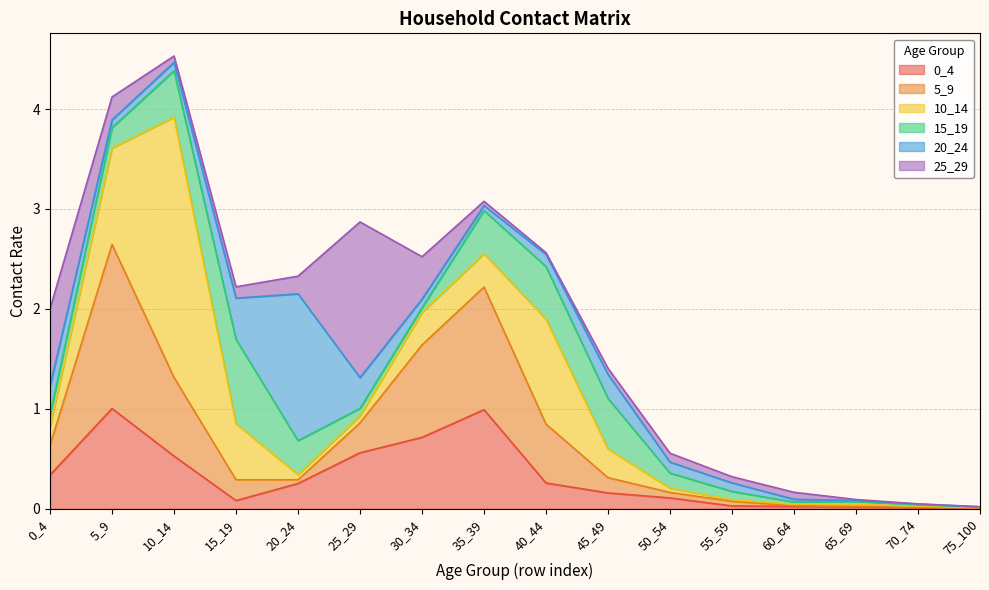

What is the sum of the 10_14 values at 10_14 and 5_9?

3.6